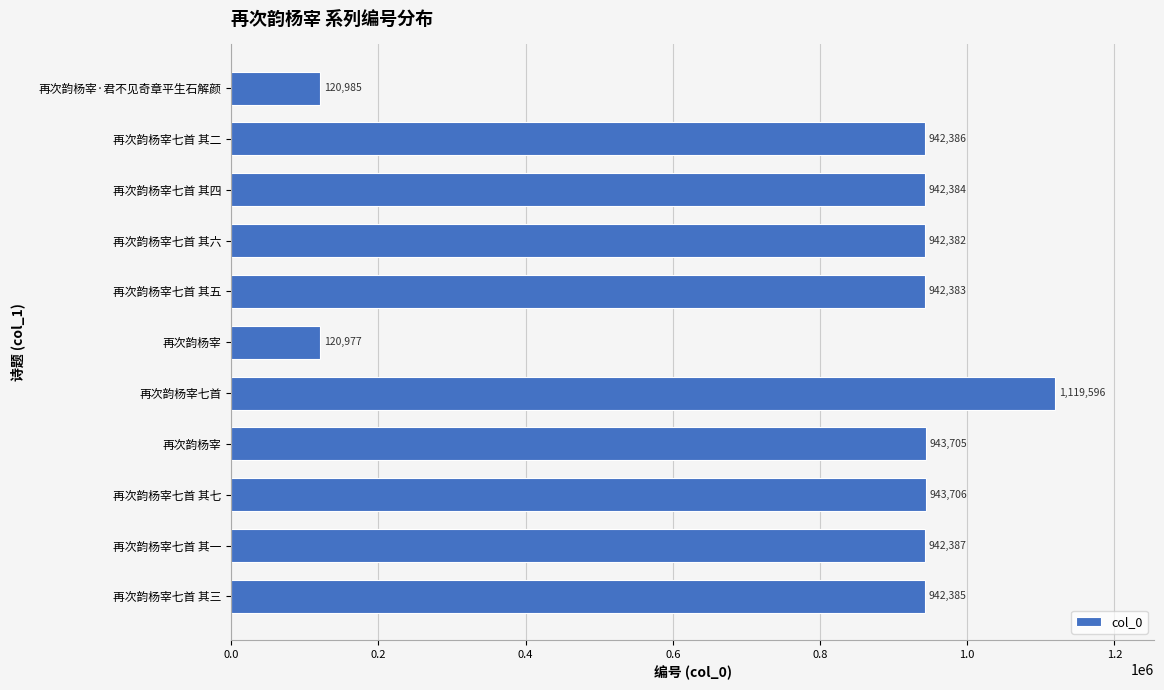

Are the bars horizontal?

Yes